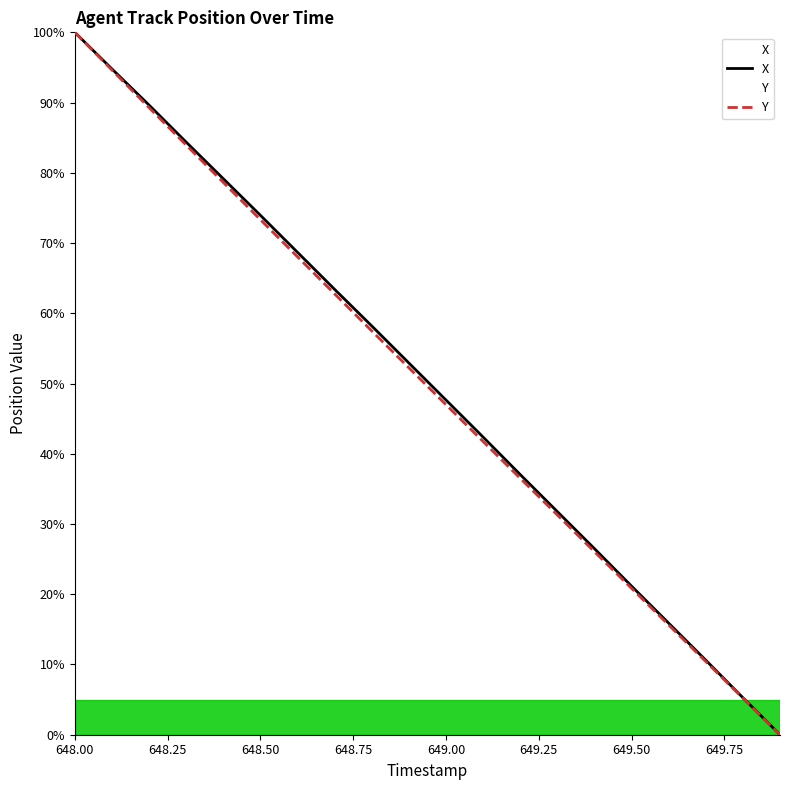

List the labels in order of Y value, largest first.

648.0, 648.1, 648.2, 648.3, 648.4, 648.5, 648.6, 648.7, 648.8, 648.9, 649.0, 649.1, 649.2, 649.3, 649.4, 649.5, 649.6, 649.7, 649.8, 649.9